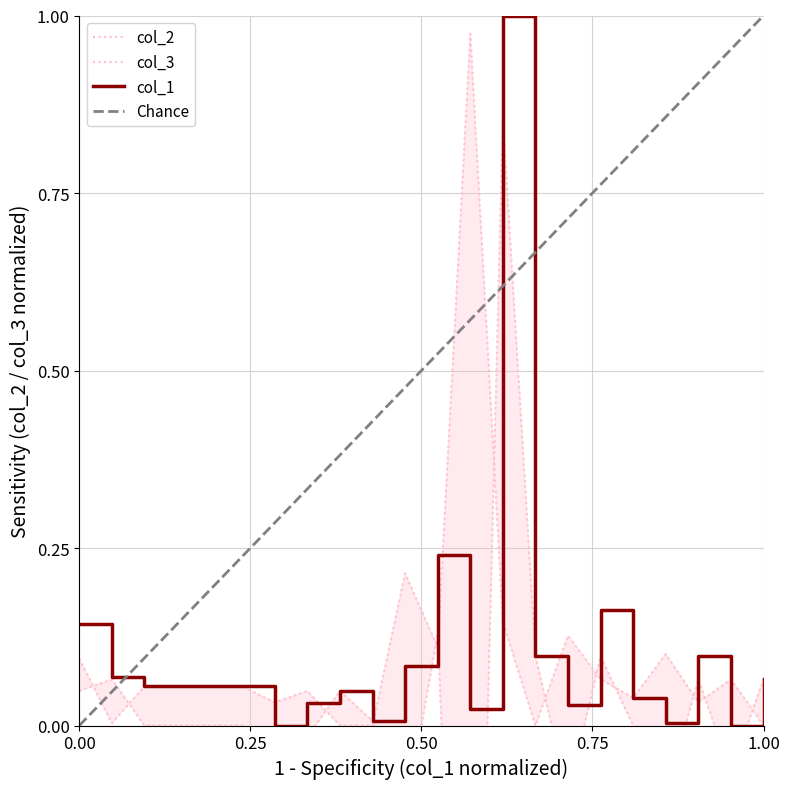

The value of col_1 at 1.00 is 0.0. True or false?

False